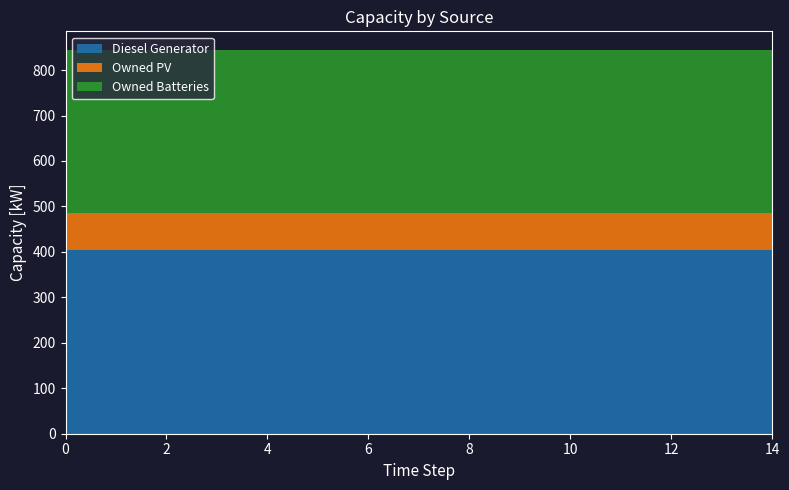

Reading right to left, list all the values displayed in this chart.

Diesel Generator: 14=405	13=405	12=405	11=405	10=405	9=405	8=405	7=405	6=405	5=405	4=405	3=405	2=405	1=405	0=405
Owned PV: 14=81	13=81	12=81	11=81	10=81	9=81	8=81	7=81	6=81	5=81	4=81	3=81	2=81	1=81	0=81
Owned Batteries: 14=357	13=357	12=357	11=357	10=357	9=357	8=357	7=357	6=357	5=357	4=357	3=357	2=357	1=357	0=357